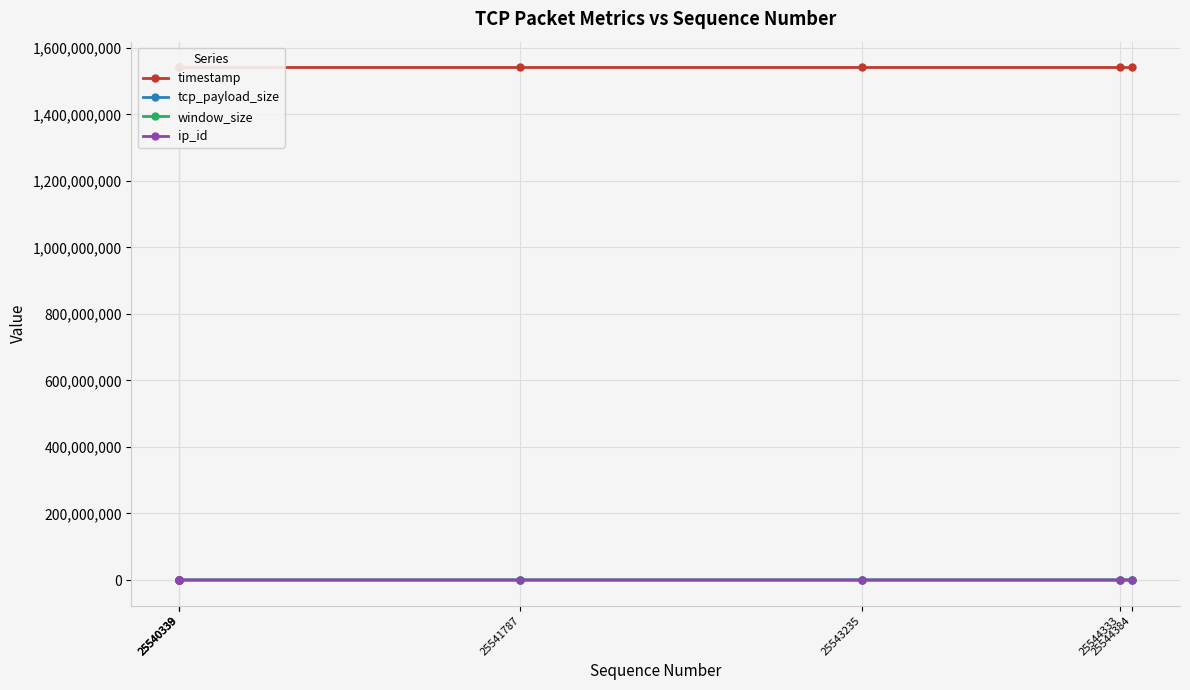

How many series are shown in this chart?

4